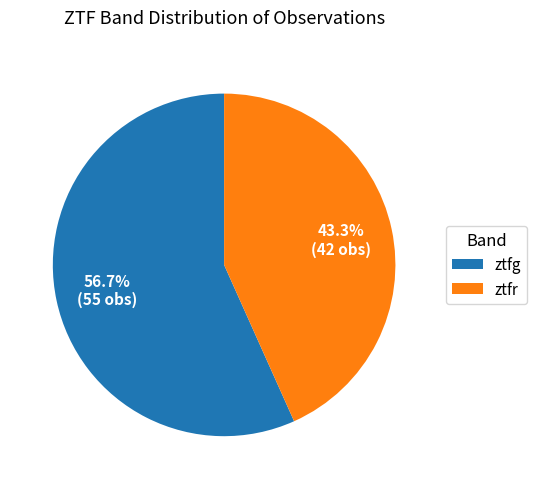

To the nearest percent, what is the combined percentage of ztfg and ztfr?

100%